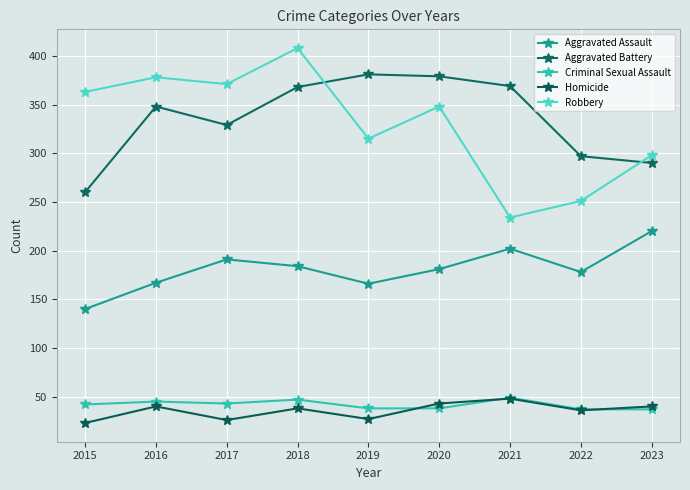

What is the average value of the Aggravated Assault series?

181